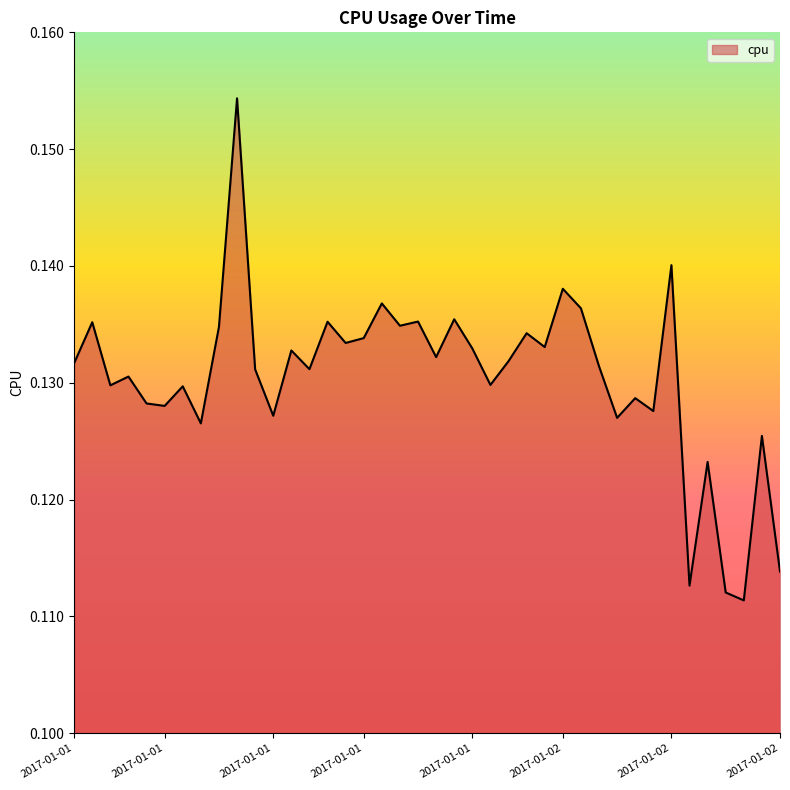

Reading left to right, list all the values displayed in this chart.

0.1	0.1	0.1	0.1	0.1	0.1	0.1	0.1	0.1	0.2	0.1	0.1	0.1	0.1	0.1	0.1	0.1	0.1	0.1	0.1	0.1	0.1	0.1	0.1	0.1	0.1	0.1	0.1	0.1	0.1	0.1	0.1	0.1	0.1	0.1	0.1	0.1	0.1	0.1	0.1